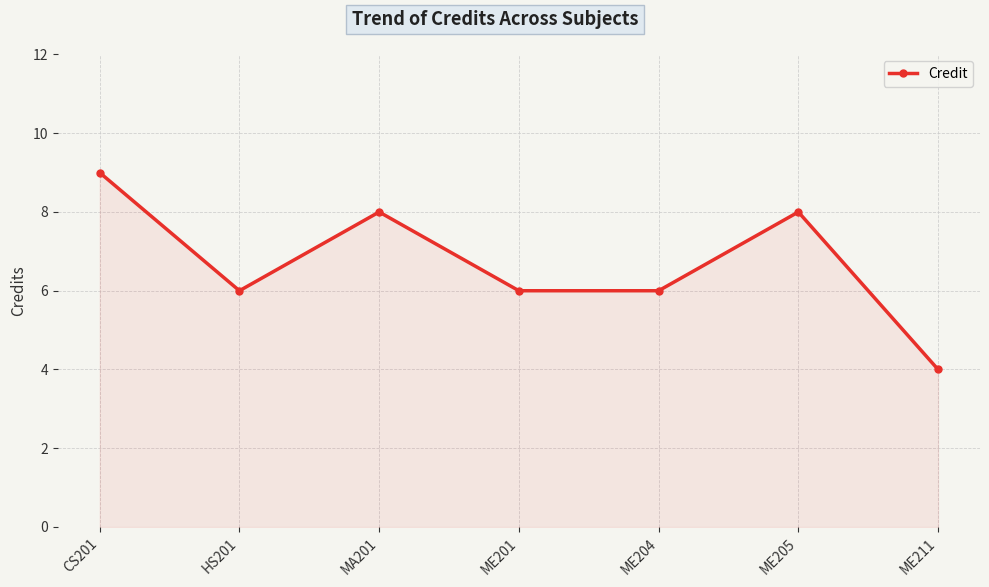

What is the difference between the values at ME211 and HS201?

2